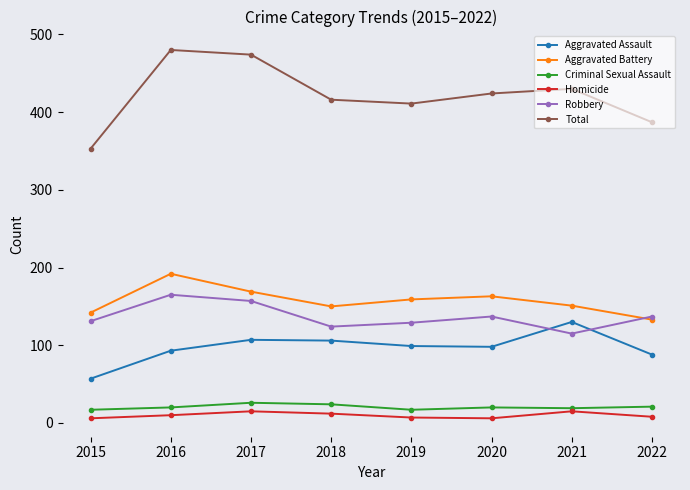

Is it true that Aggravated Battery equals 151 at 2021?

True